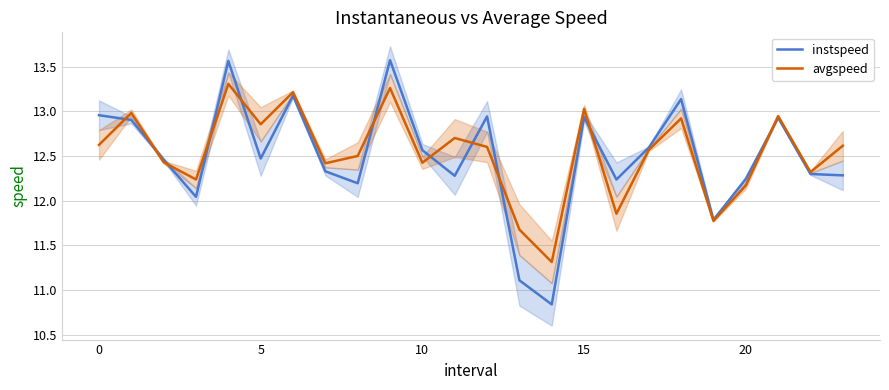

How many times do instspeed and avgspeed cross each other?

11